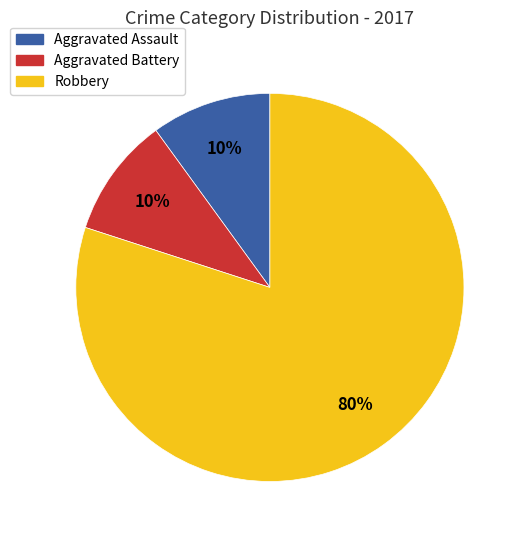

To the nearest percent, what is the average slice percentage?

33%